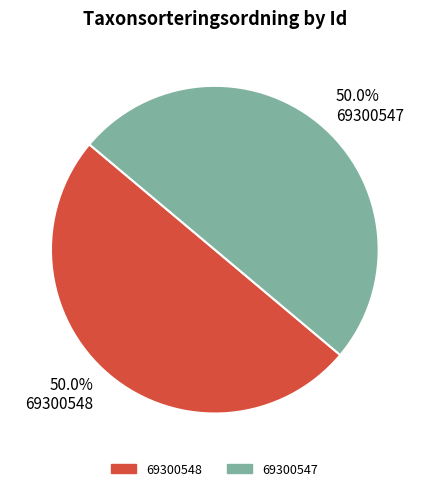

To the nearest percent, what portion does 69300548 represent?

50%